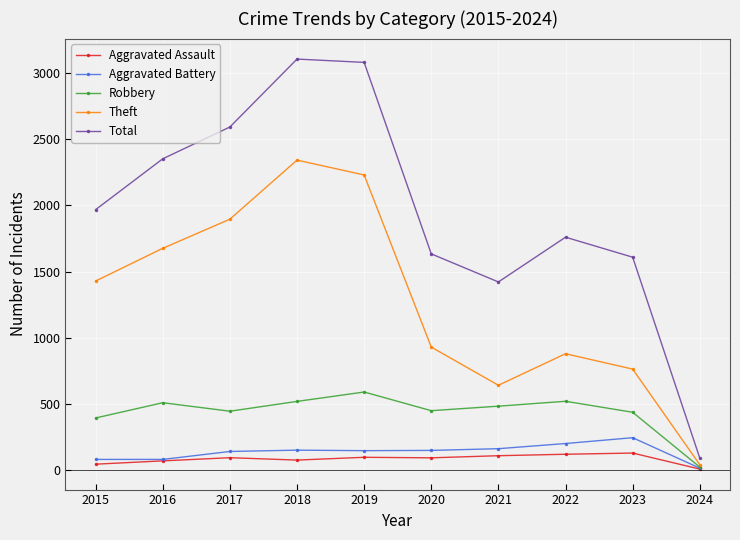

Is it true that Aggravated Battery equals 39 at 2021?

False